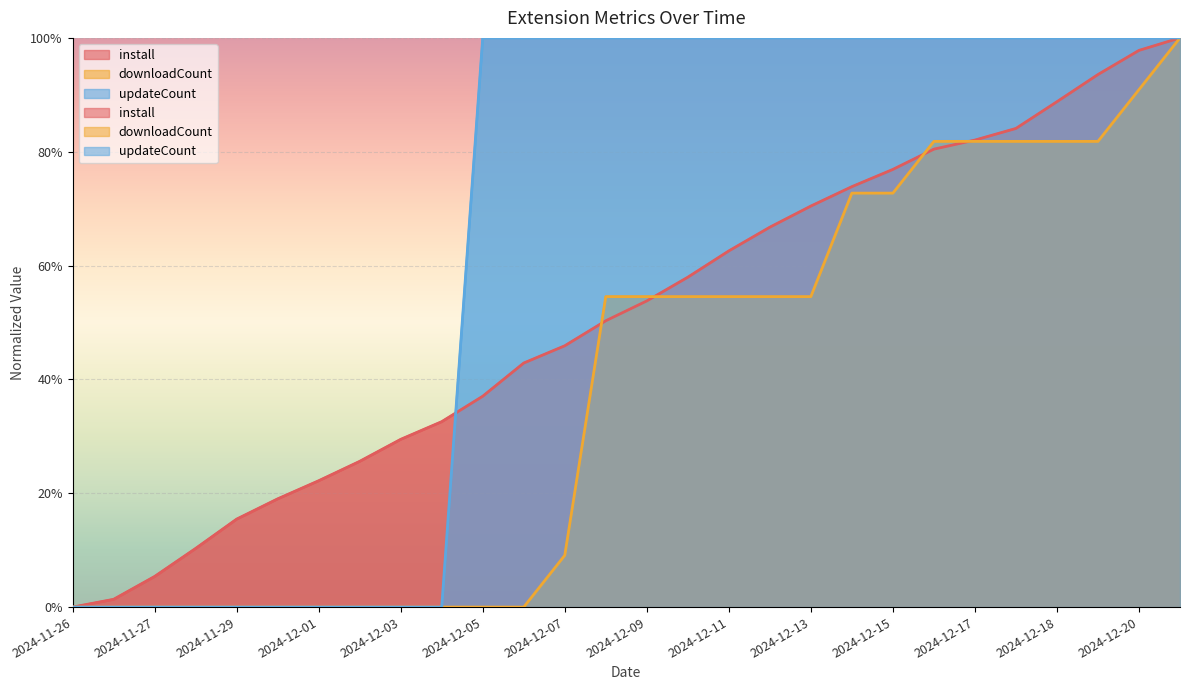

Where is downloadCount nearest to the value 0?

2024-11-26